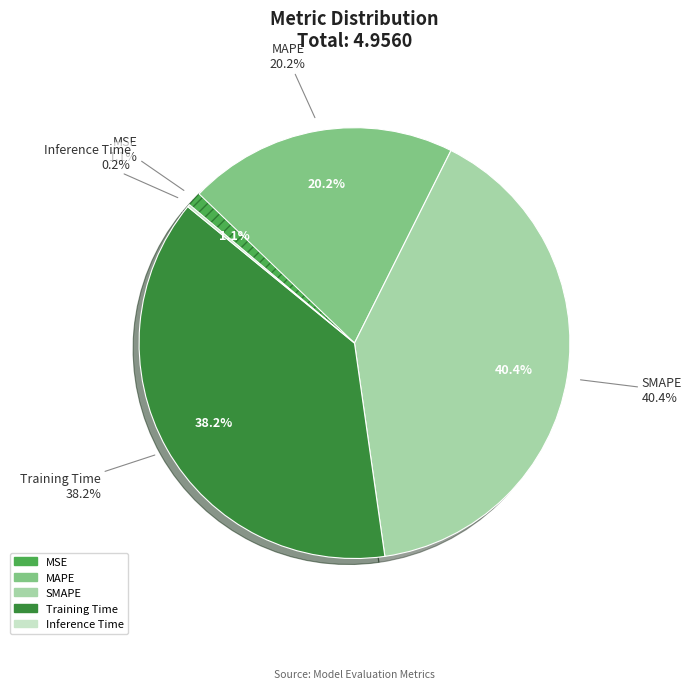

Which category has the smallest portion of the pie?

Inference Time